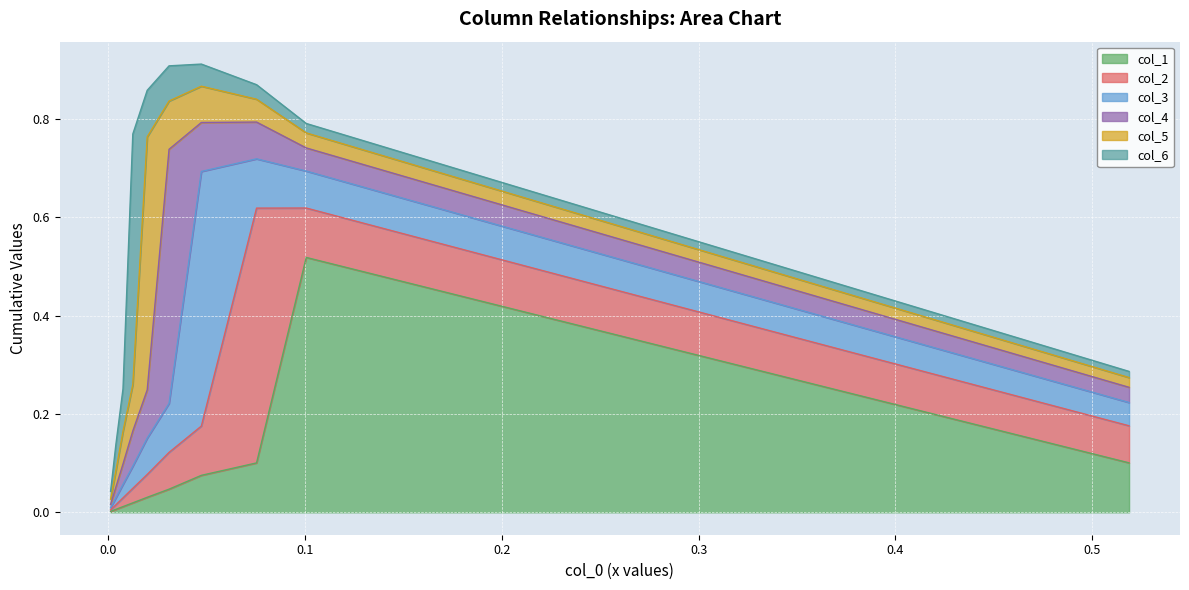

At how many categories does at least one series exceed 0?

10